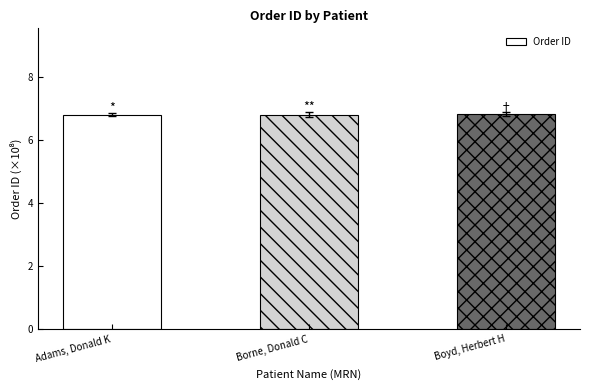

What is the minimum value shown in the chart?

6.8